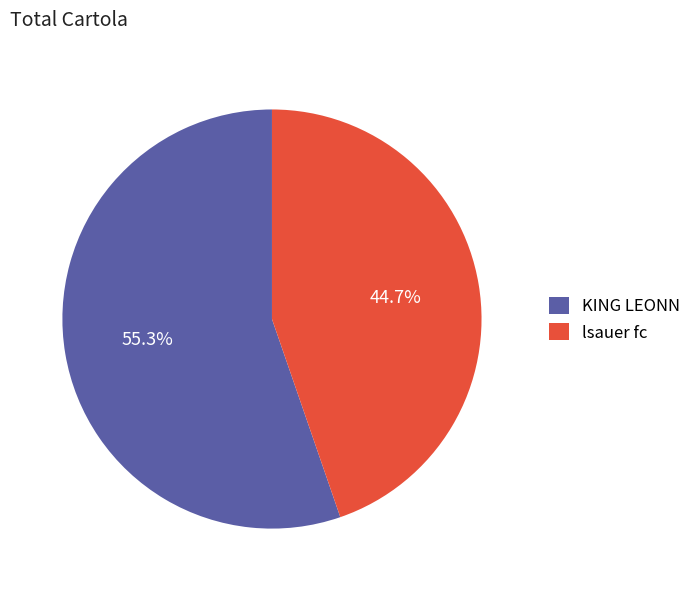

Between lsauer fc and KING LEONN, which is larger?

KING LEONN